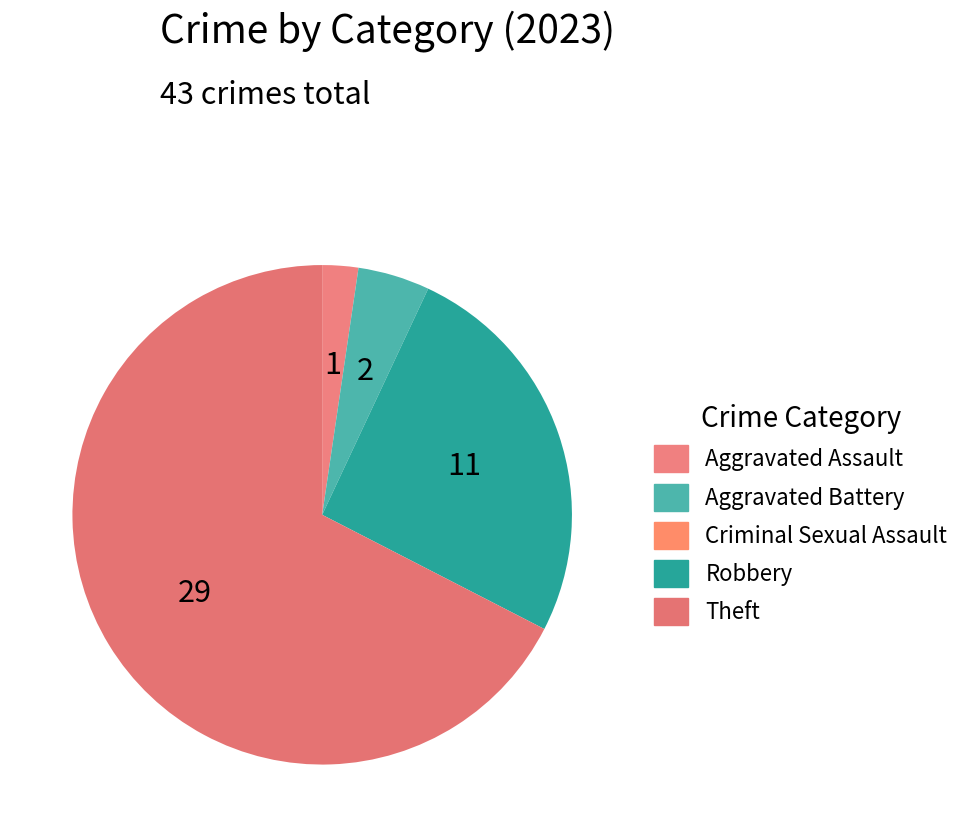

To the nearest percent, what is the combined percentage of Theft and Aggravated Assault?

70%